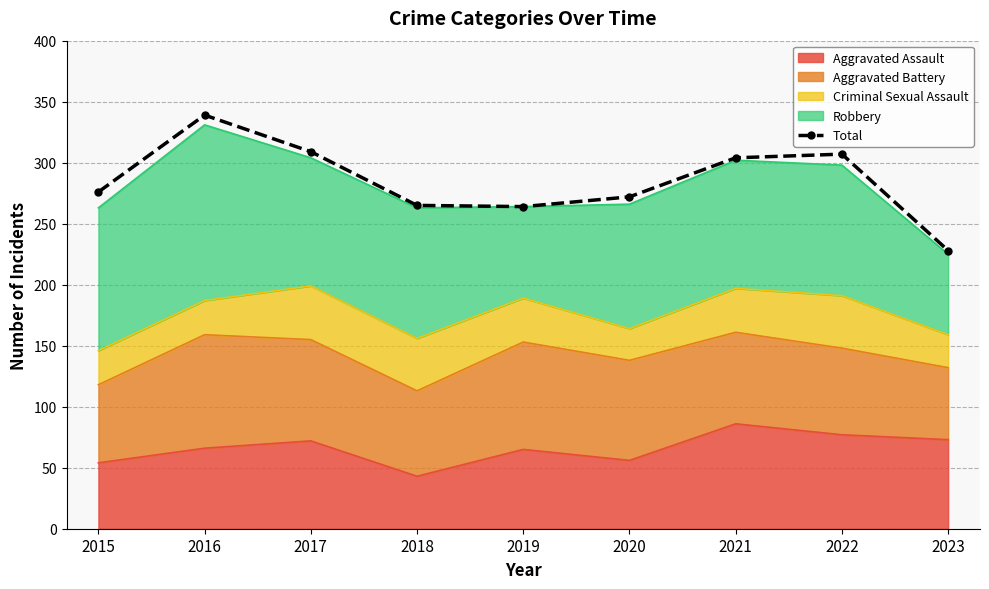

At which category does the data reach its first local peak?

2016